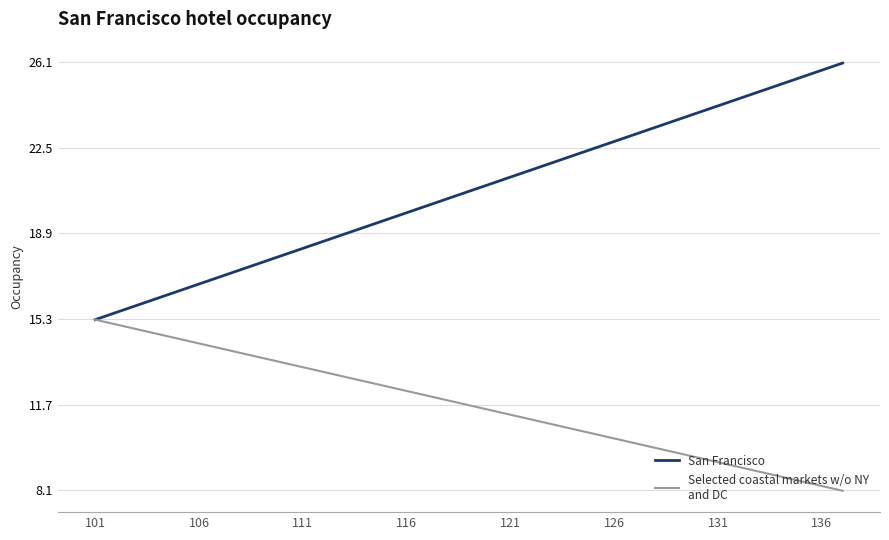

How many lines are shown in the chart?

2